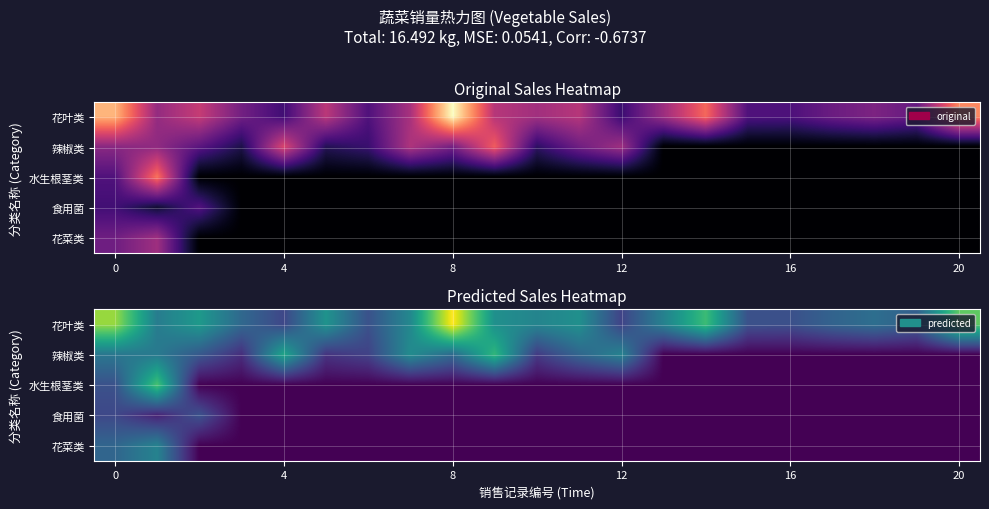

At how many categories does at least one series exceed 0?

21